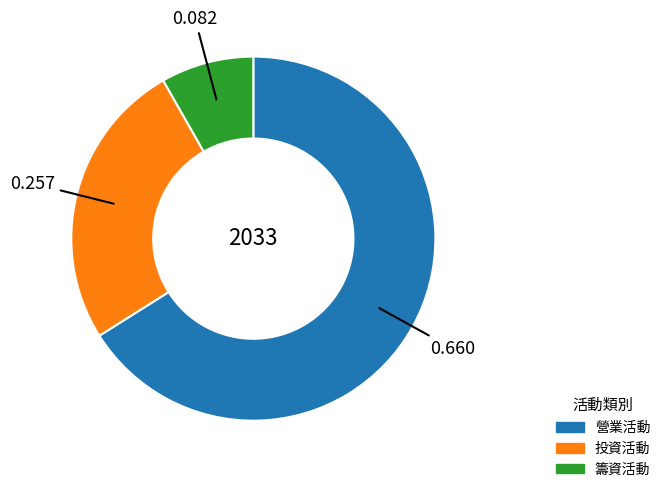

Is there a majority slice in this chart?

Yes